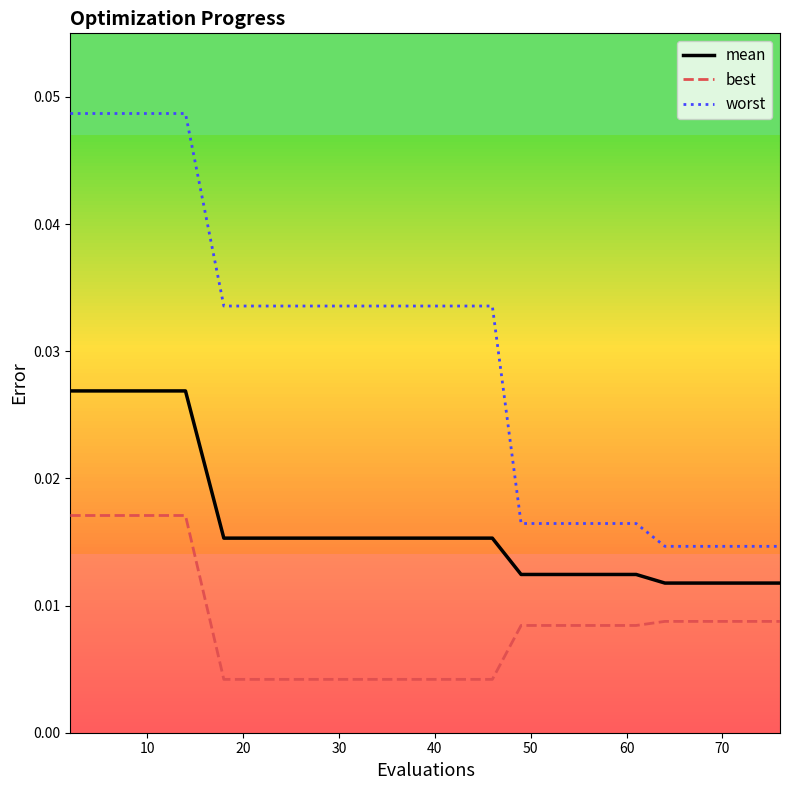

True or false: best and worst intersect in this chart.

False